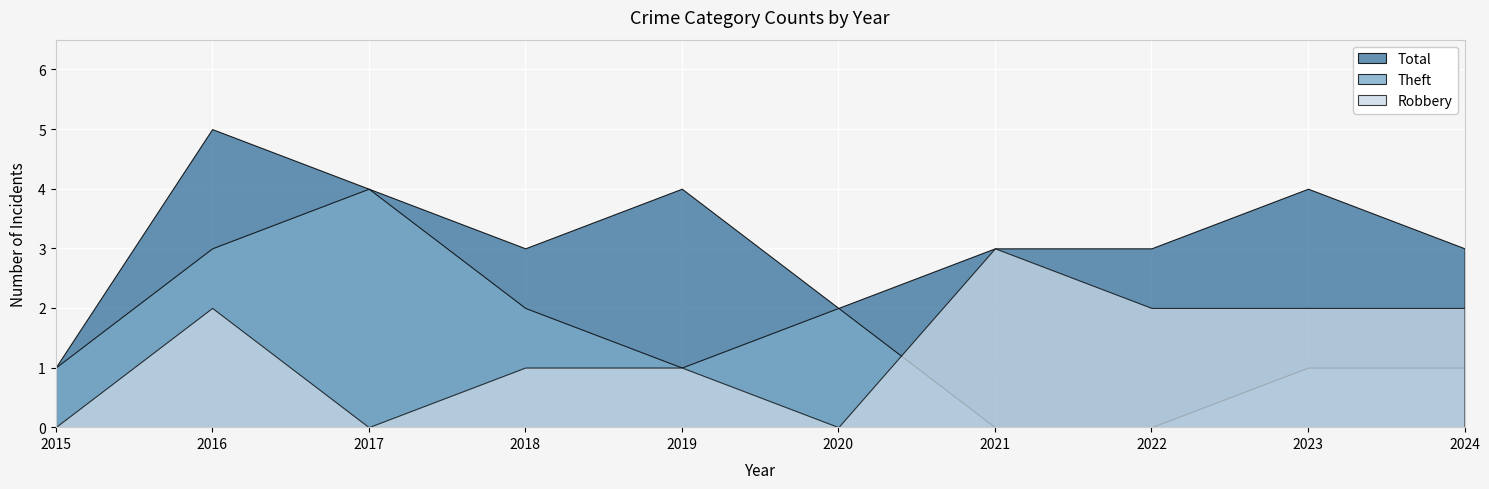

Which series changed the most between 2016 and 2019?

Theft